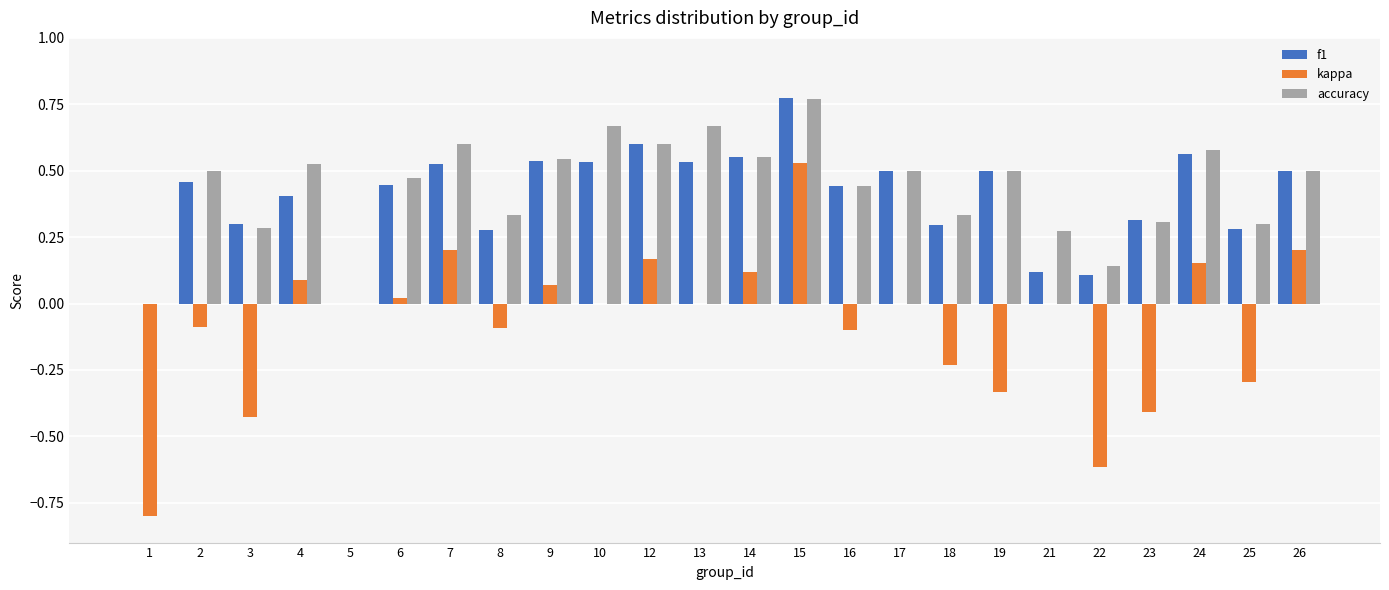

How many groups of bars are there?

24